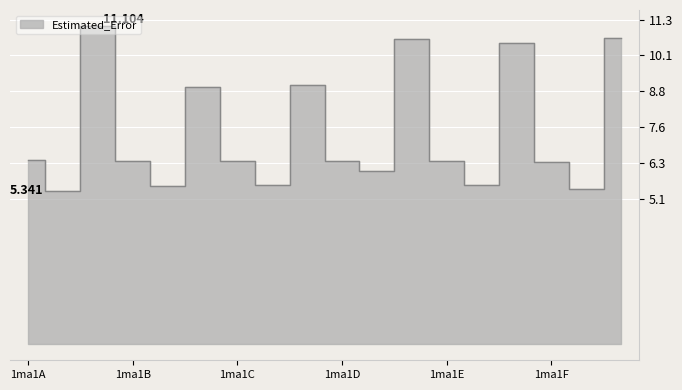

Reading left to right, extract all data points from this chart.

6.4	5.3	11.1	6.4	5.5	9.0	6.4	5.6	9.0	6.4	6.1	10.7	6.4	5.6	10.5	6.4	5.4	10.7